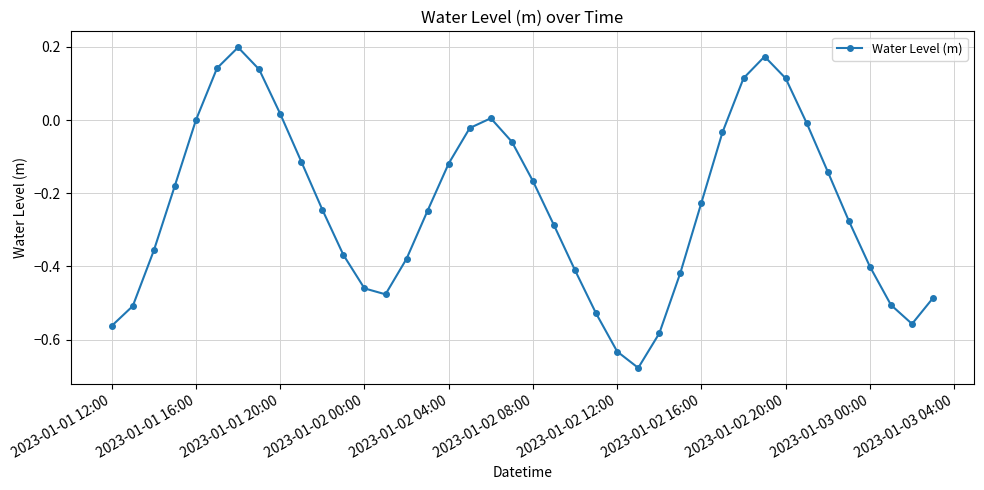

How many points are higher than both their immediate neighbors (excluding endpoints)?

3